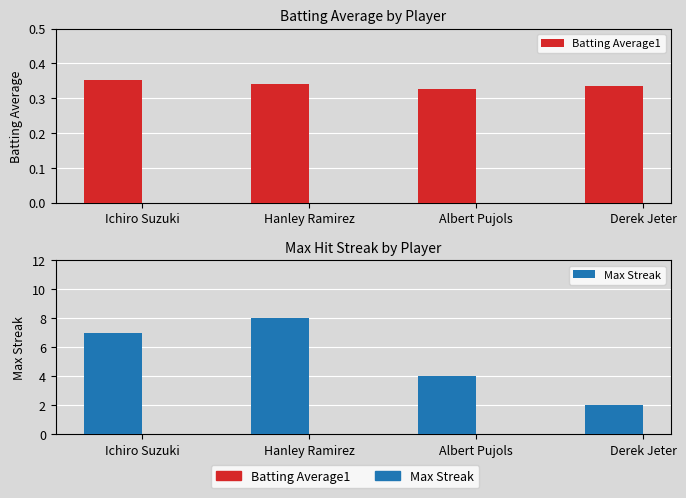

What is the label of the 1st bar from the left?

Ichiro Suzuki